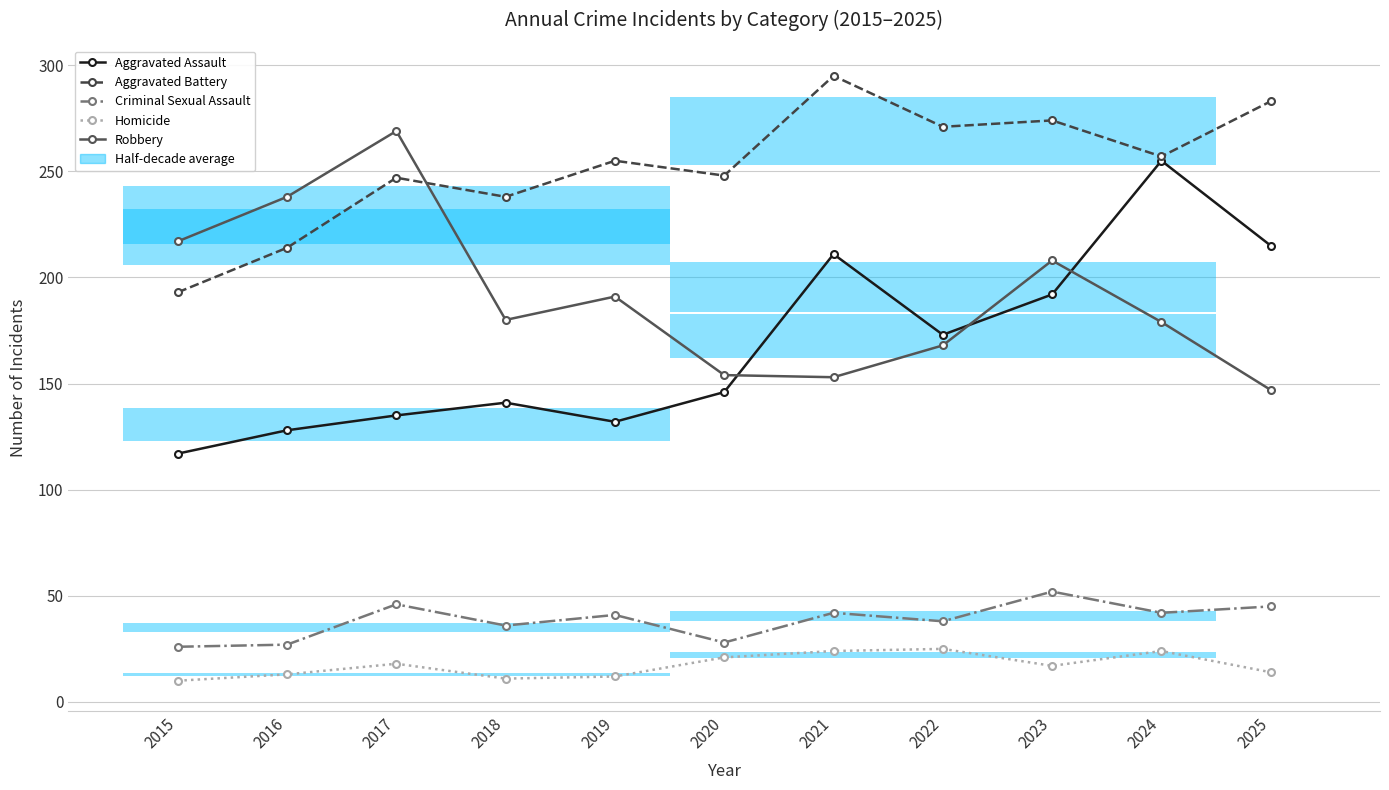

Is it true that Aggravated Assault equals 216 at 2016?

False